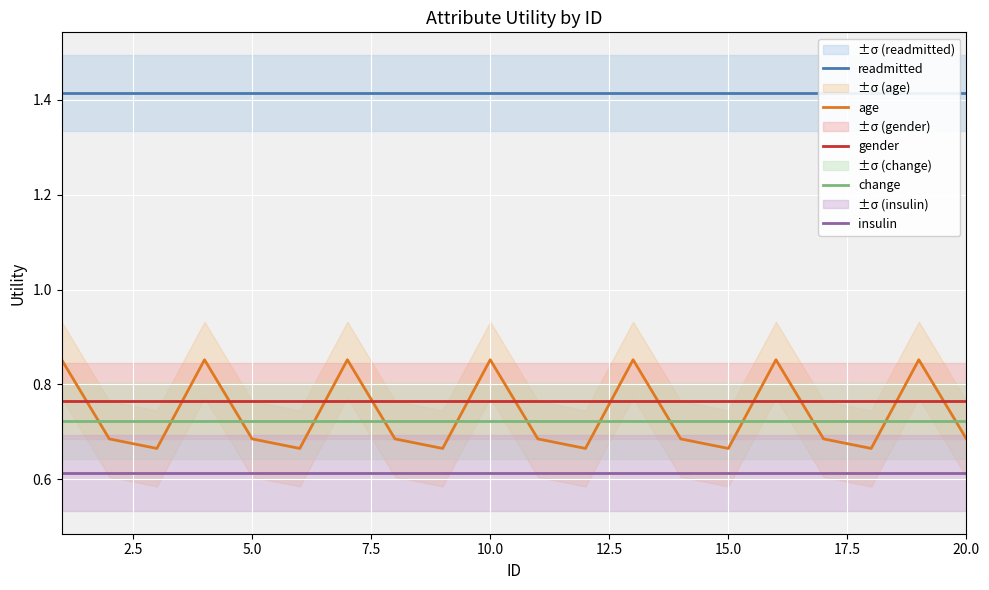

What is the value of the insulin point at the 18th from the left?

0.6